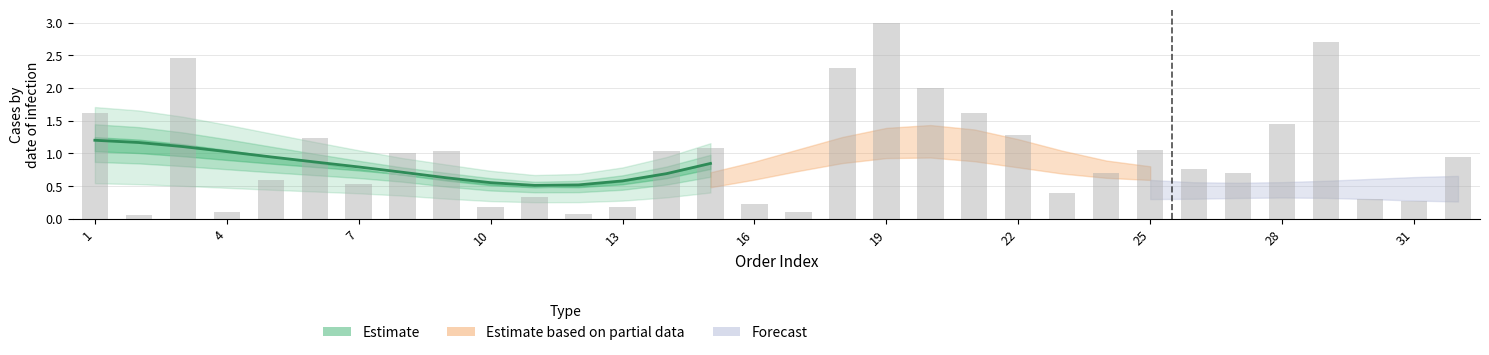

What is the smallest value displayed?

0.1